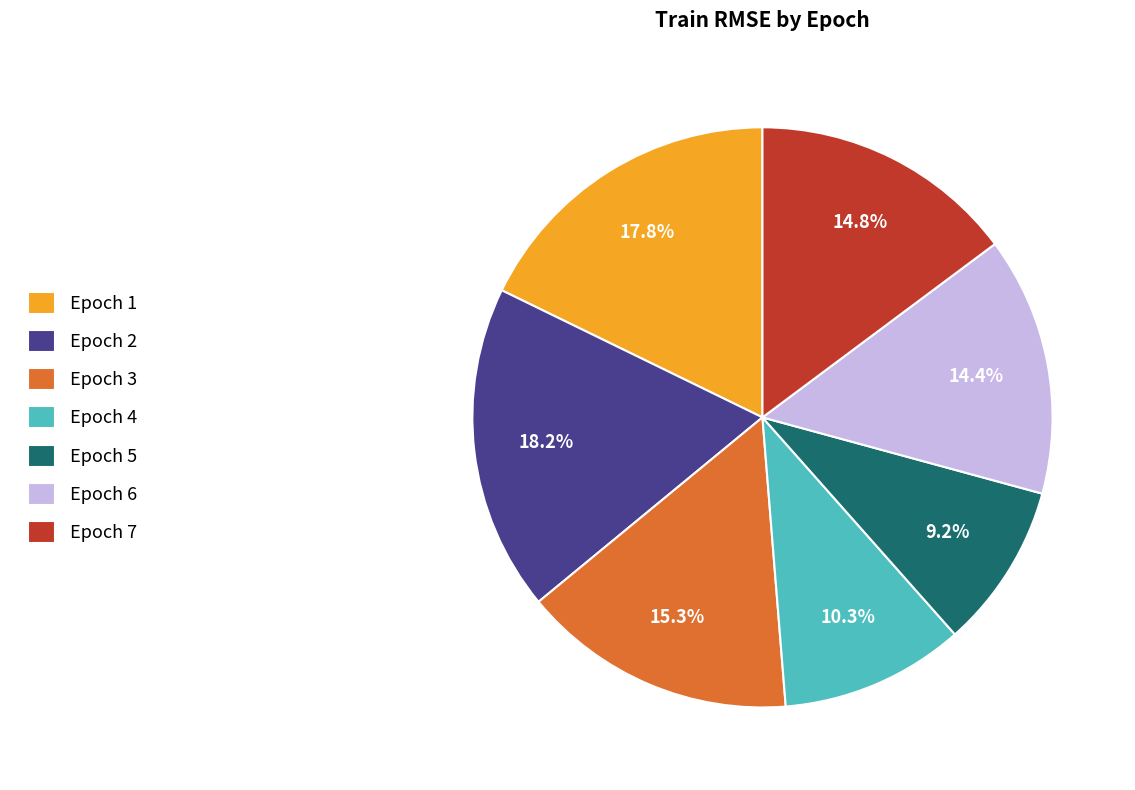

The Epoch 2 slice represents 18% of the pie. True or false?

True